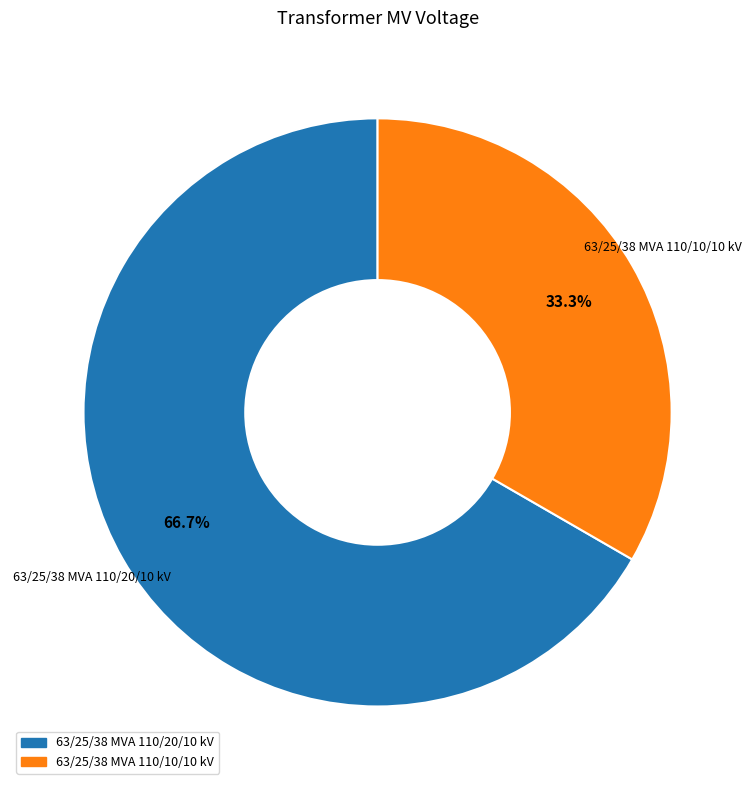

To the nearest percent, what is the difference between the largest and smallest slice percentages?

33%